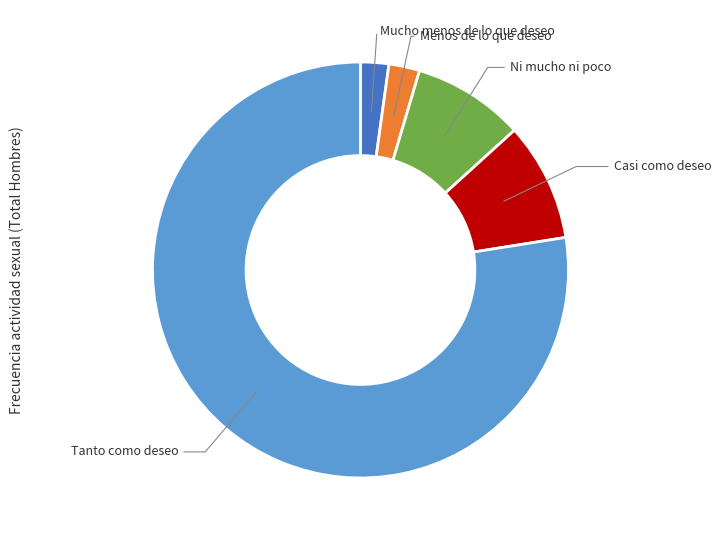

Is there a majority slice in this chart?

Yes